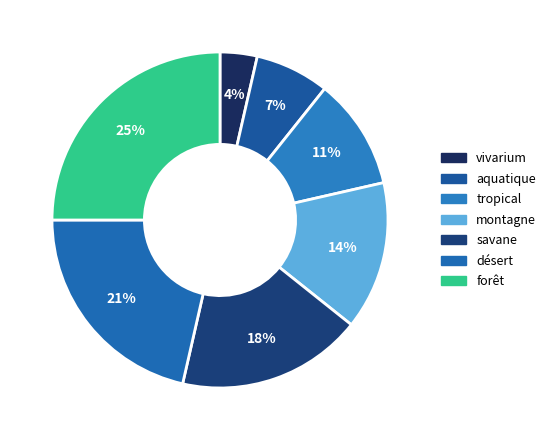

Count the number of slices in the pie.

7